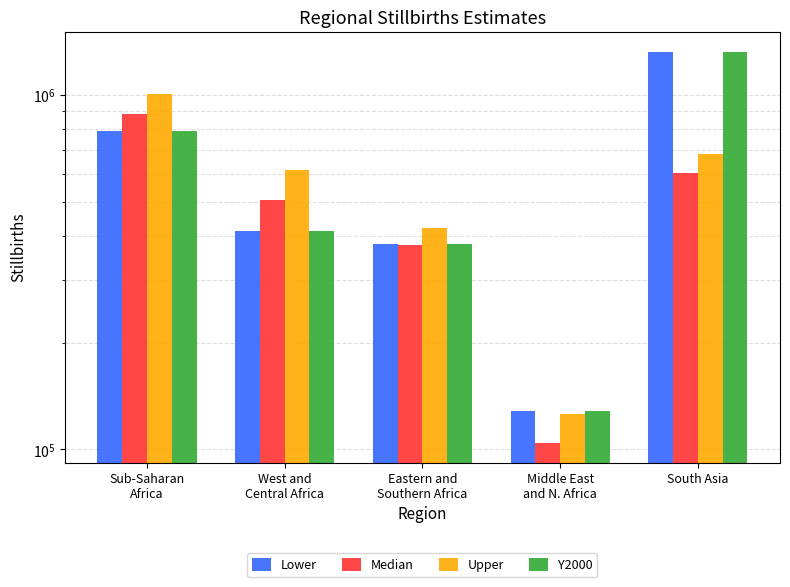

Read the Upper value at Eastern and
Southern Africa.

420537